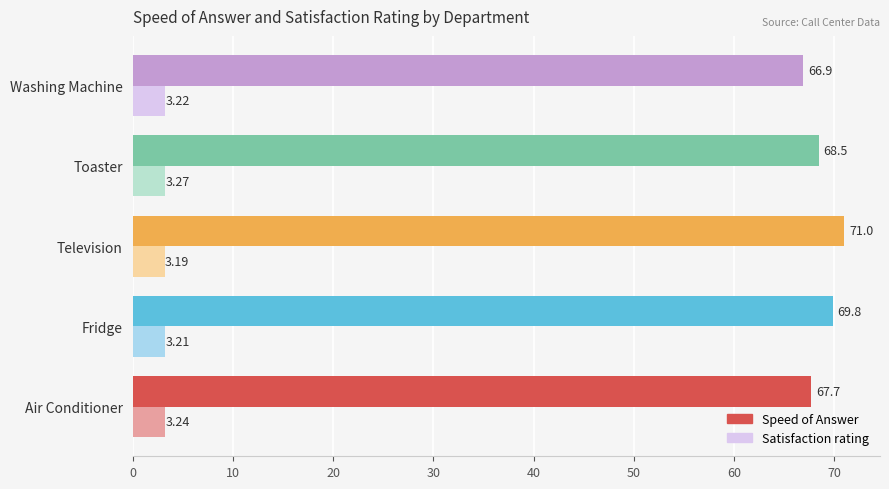

What is the difference between the second highest and second lowest values in the Speed of Answer series?

2.1